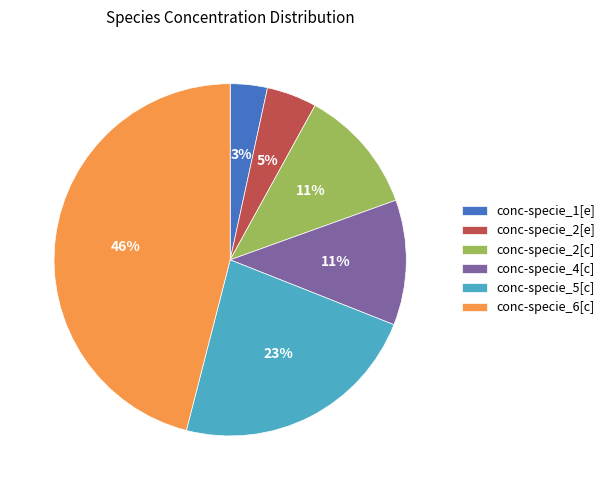

Combined, do conc-specie_4[c] and conc-specie_2[c] account for over 50%?

No